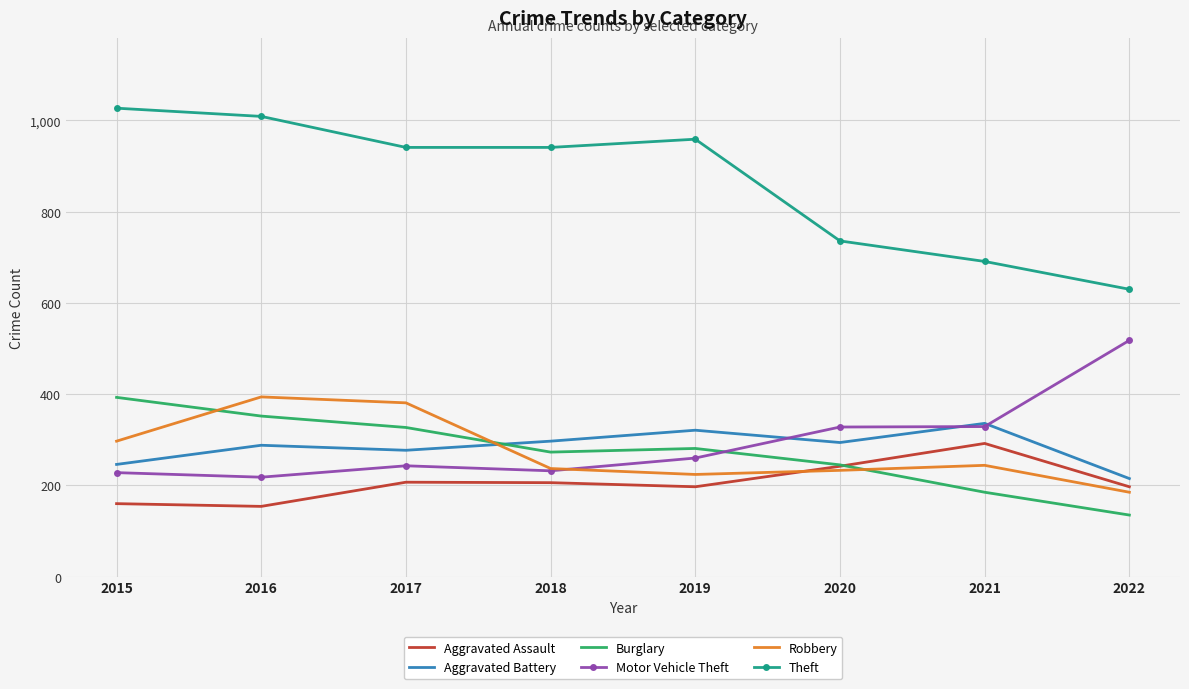

True or false: Robbery has more than 0 points higher than both neighbors.

True